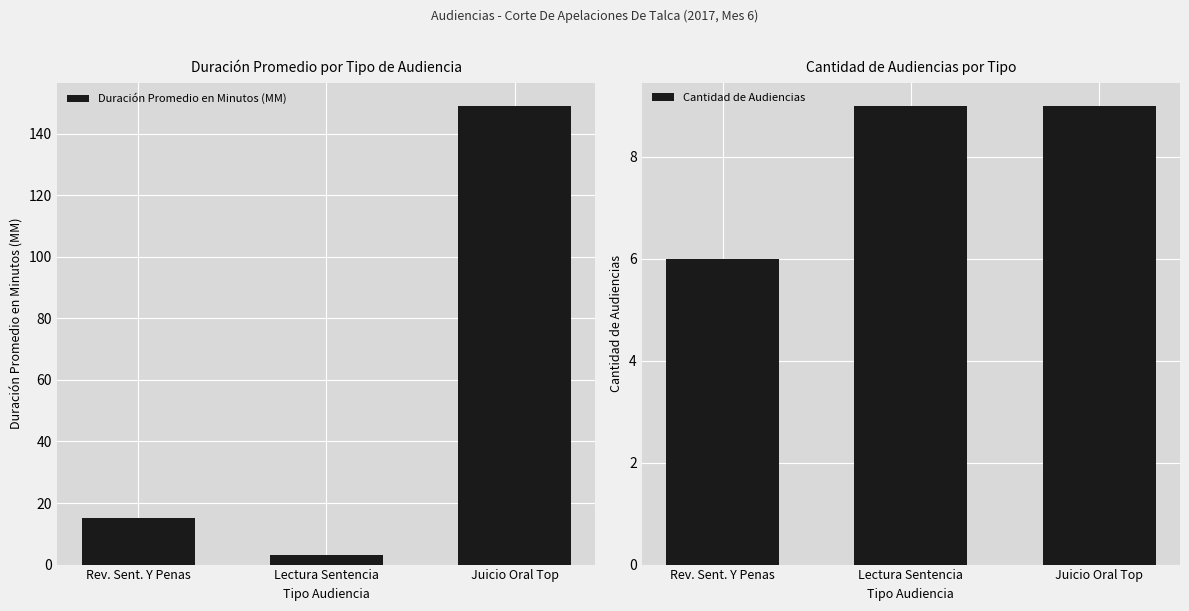

Is it true that Cantidad de Audiencias equals 9 at Lectura Sentencia?

True